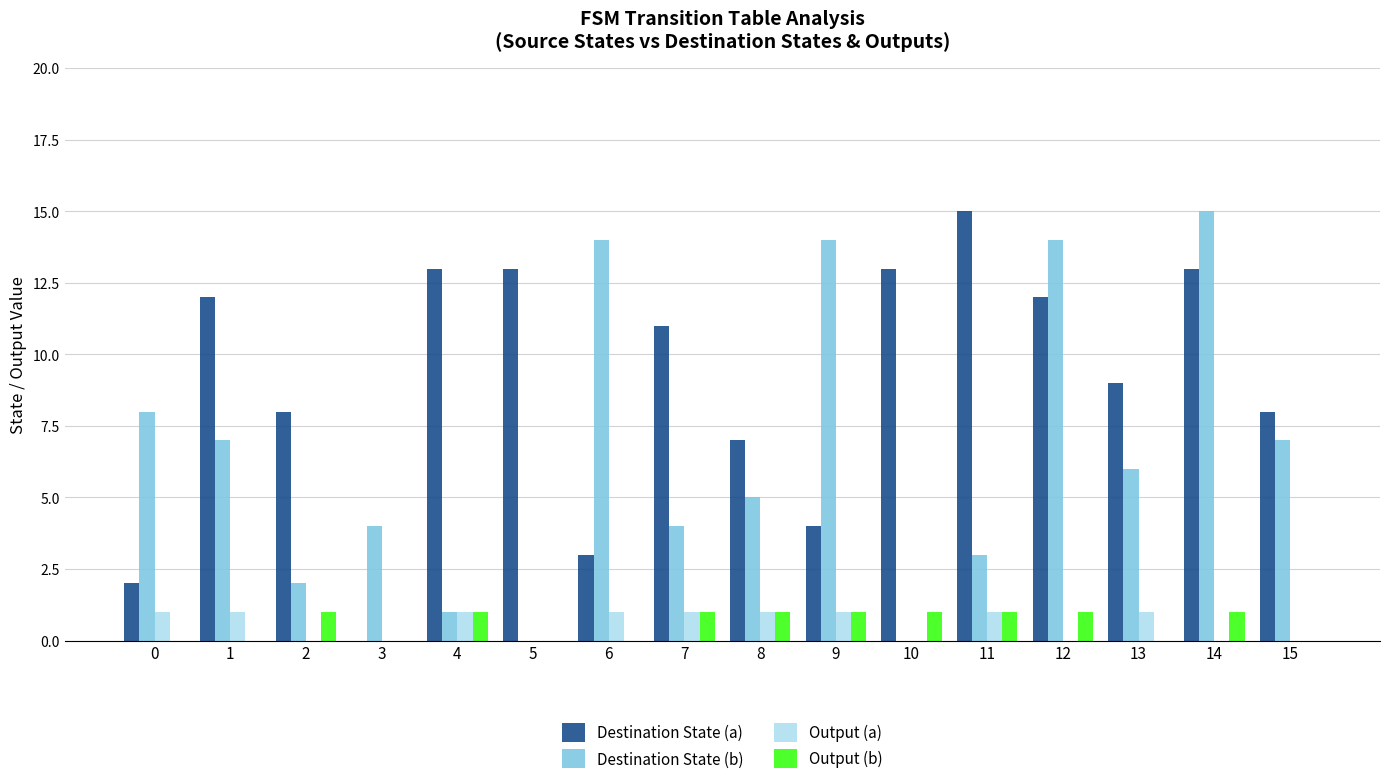

Between 5 and 13, which series saw the biggest shift?

Destination State (b)